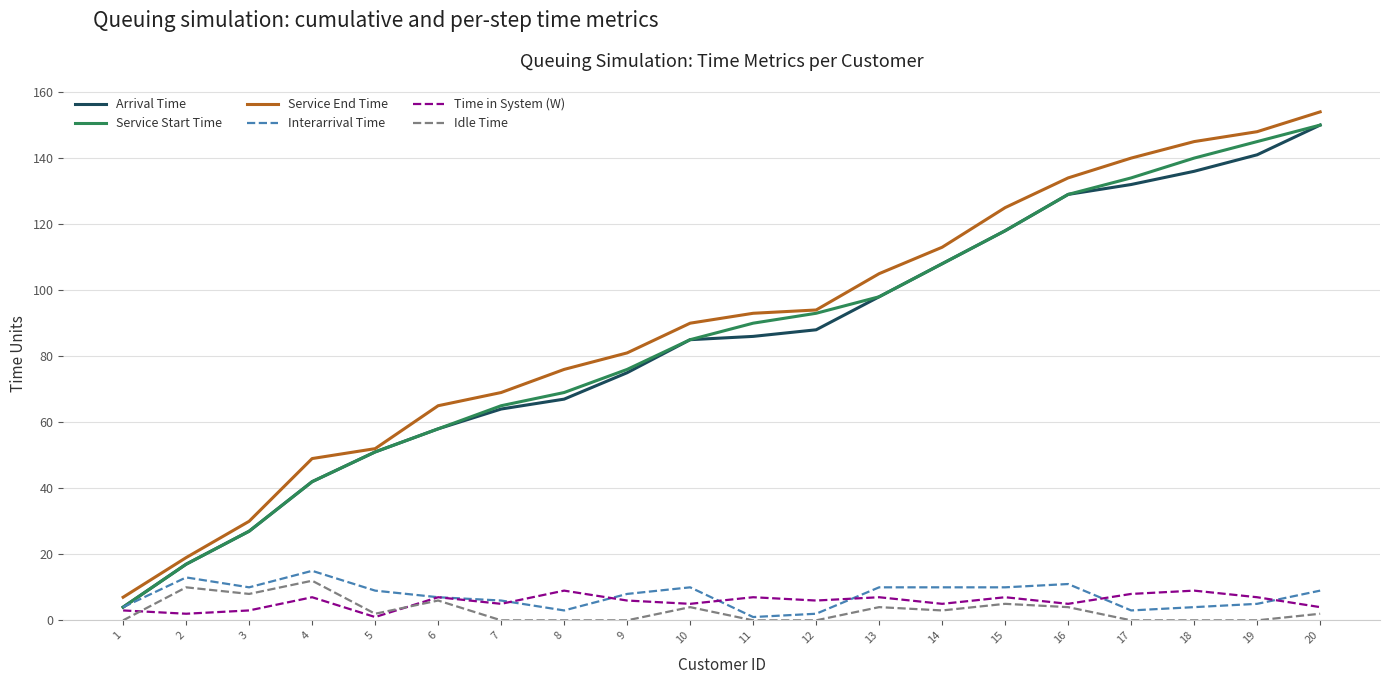

What is the difference between the maximum and second lowest values in the Service Start Time series?

133